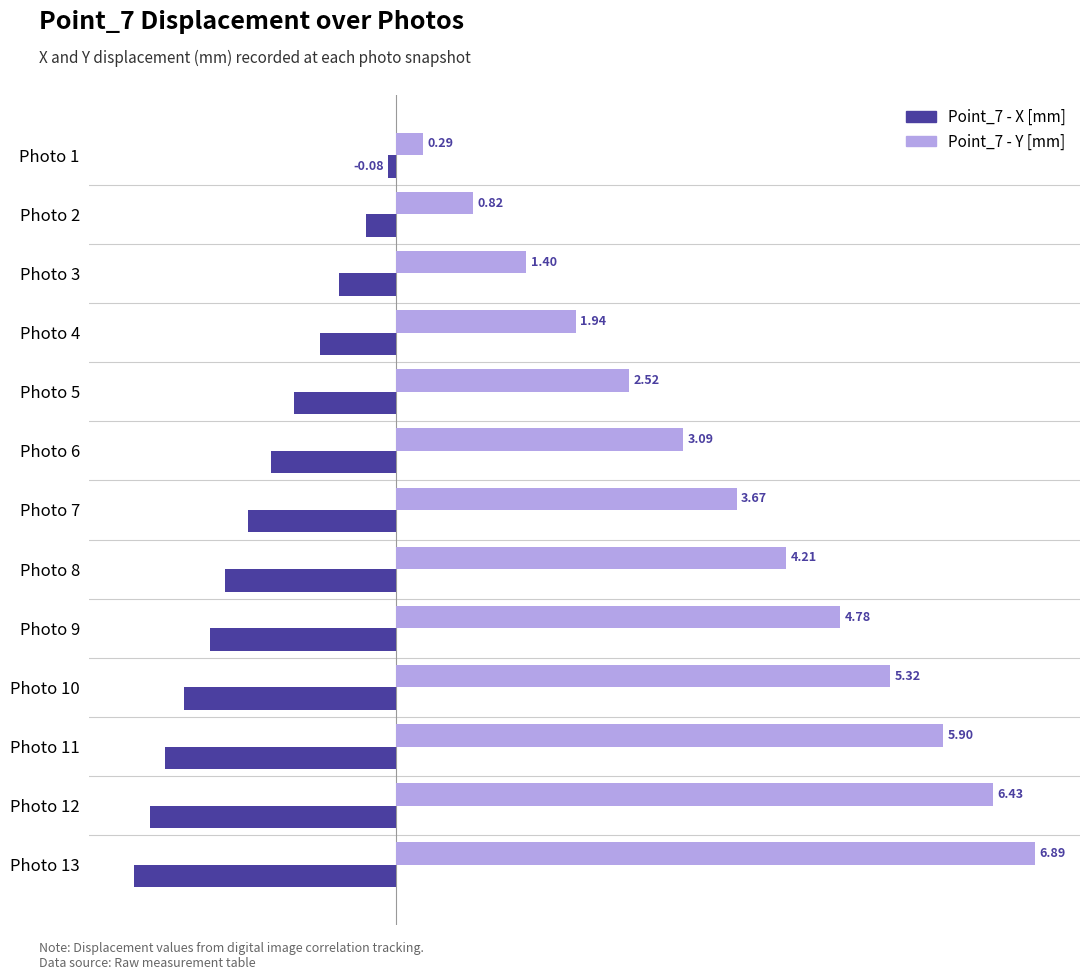

What is the difference between the second highest and second lowest values in the Point_7 - X [mm] series?

2.3